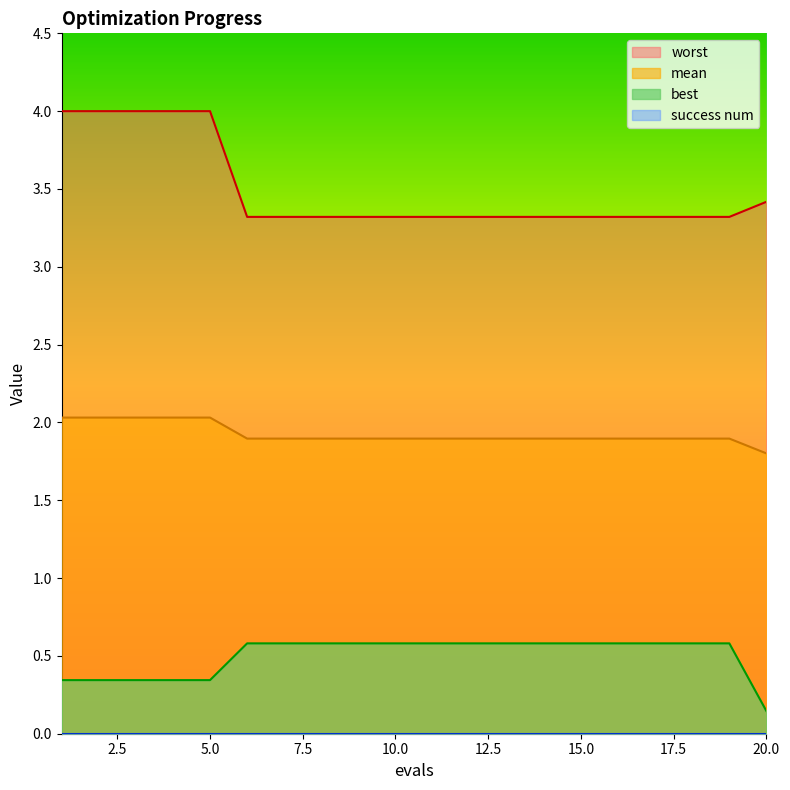

Between 10 and 13, which series saw the biggest shift?

mean